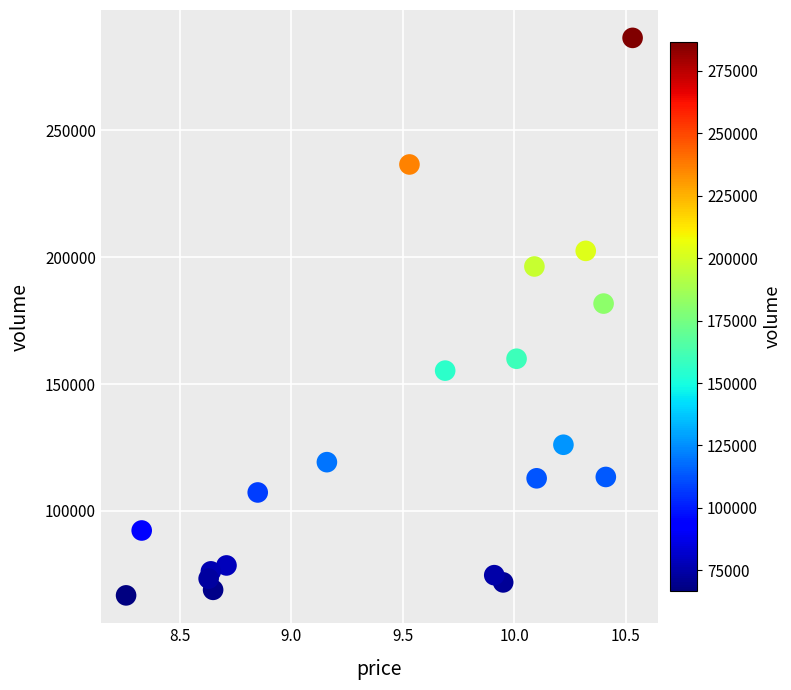

What Y value in the scatter plot is closest to 176578?

181721